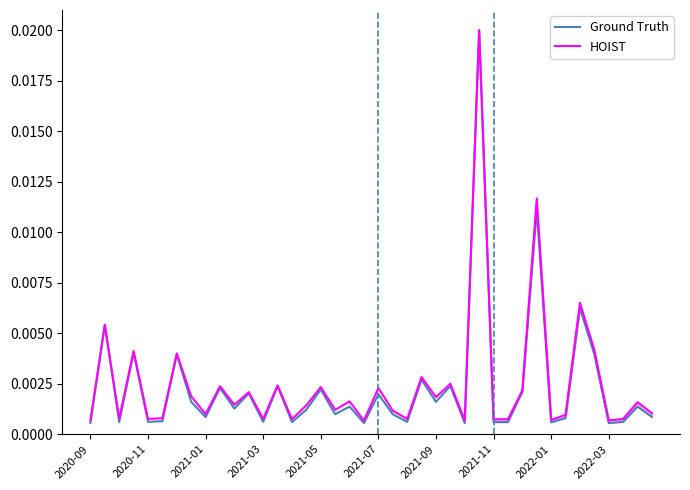

At which label does HOIST reach its minimum?

2020-09